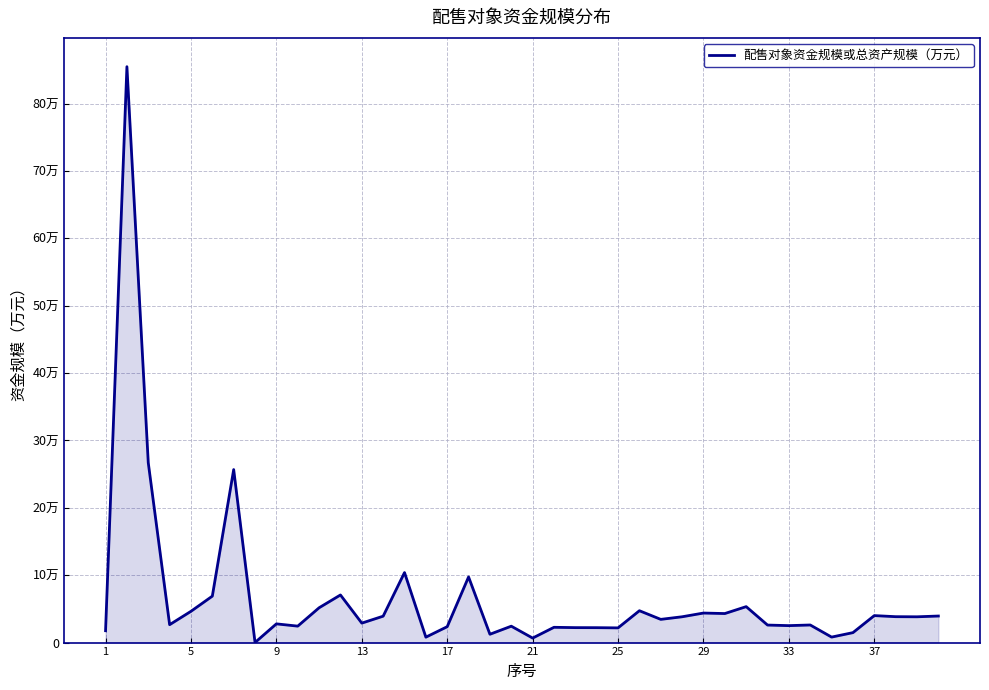

Does the chart have visible grid lines?

Yes